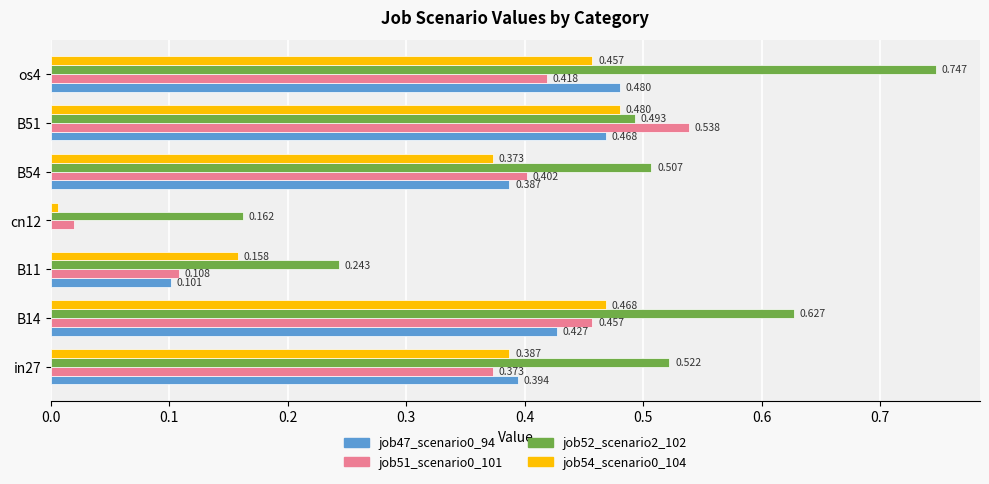

Which series has the largest total across all categories?

job52_scenario2_102